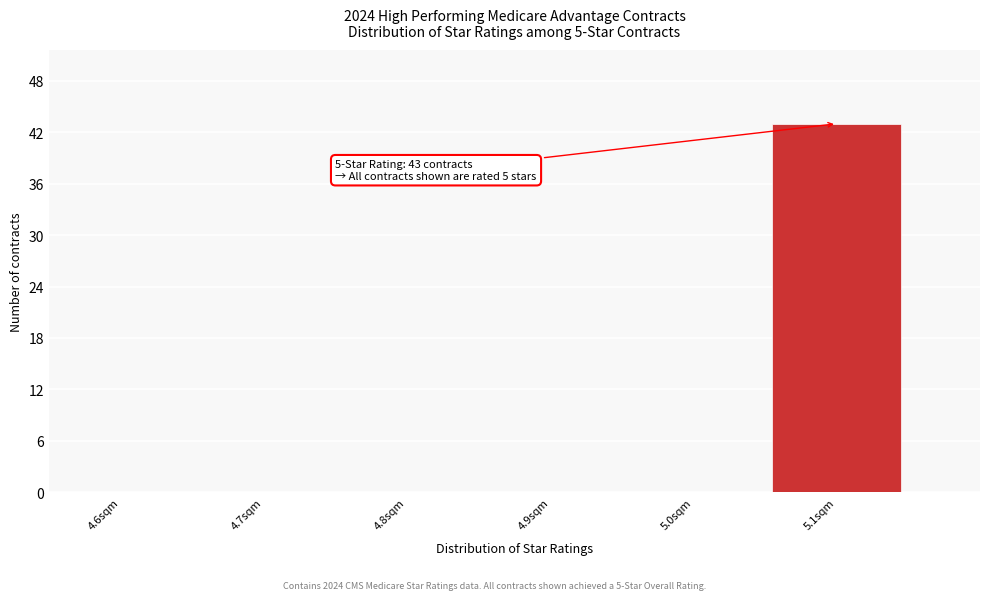

Reading right to left, what are all the values shown in this chart?

5.1sqm=43	5.0sqm=0	4.9sqm=0	4.8sqm=0	4.7sqm=0	4.6sqm=0